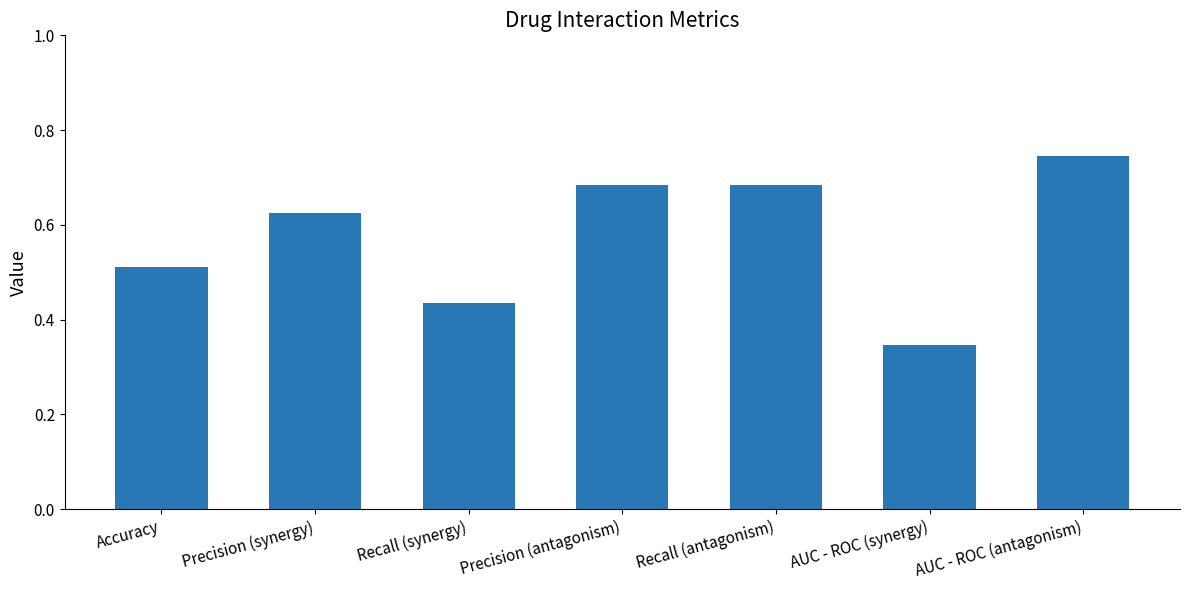

Does the chart contain any negative values?

No